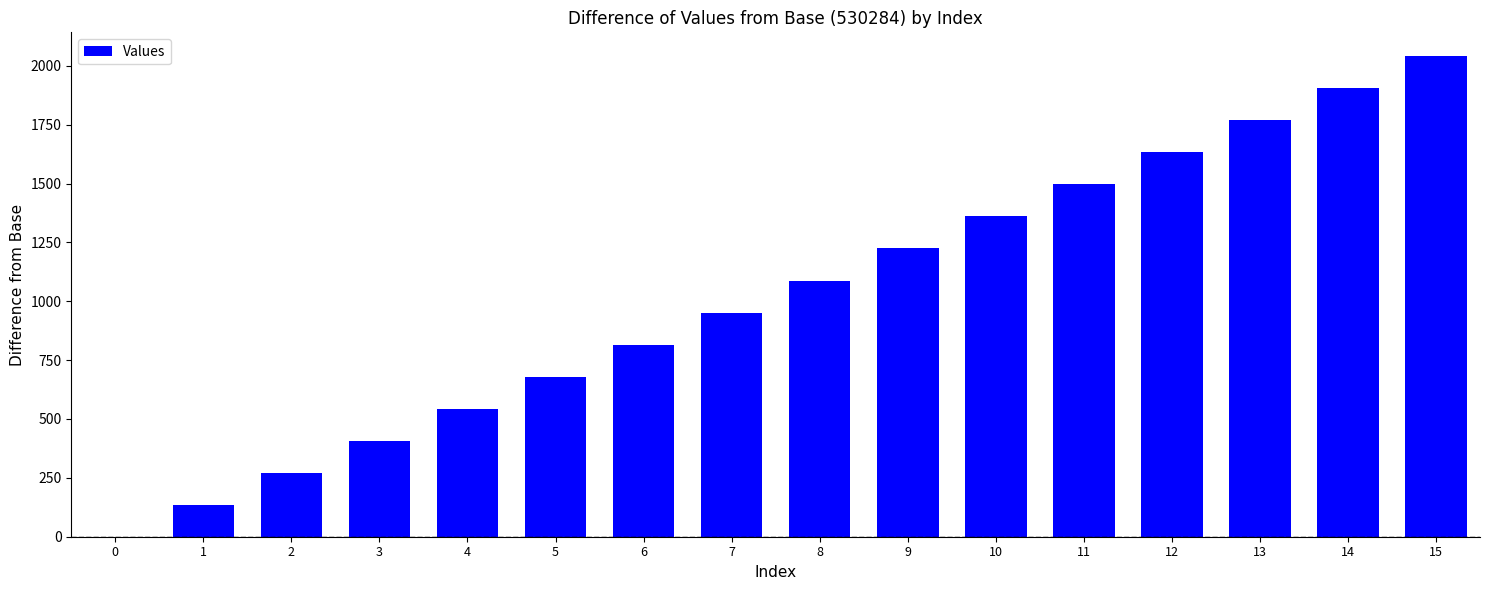

Is it true that the value at 6 is 508?

False